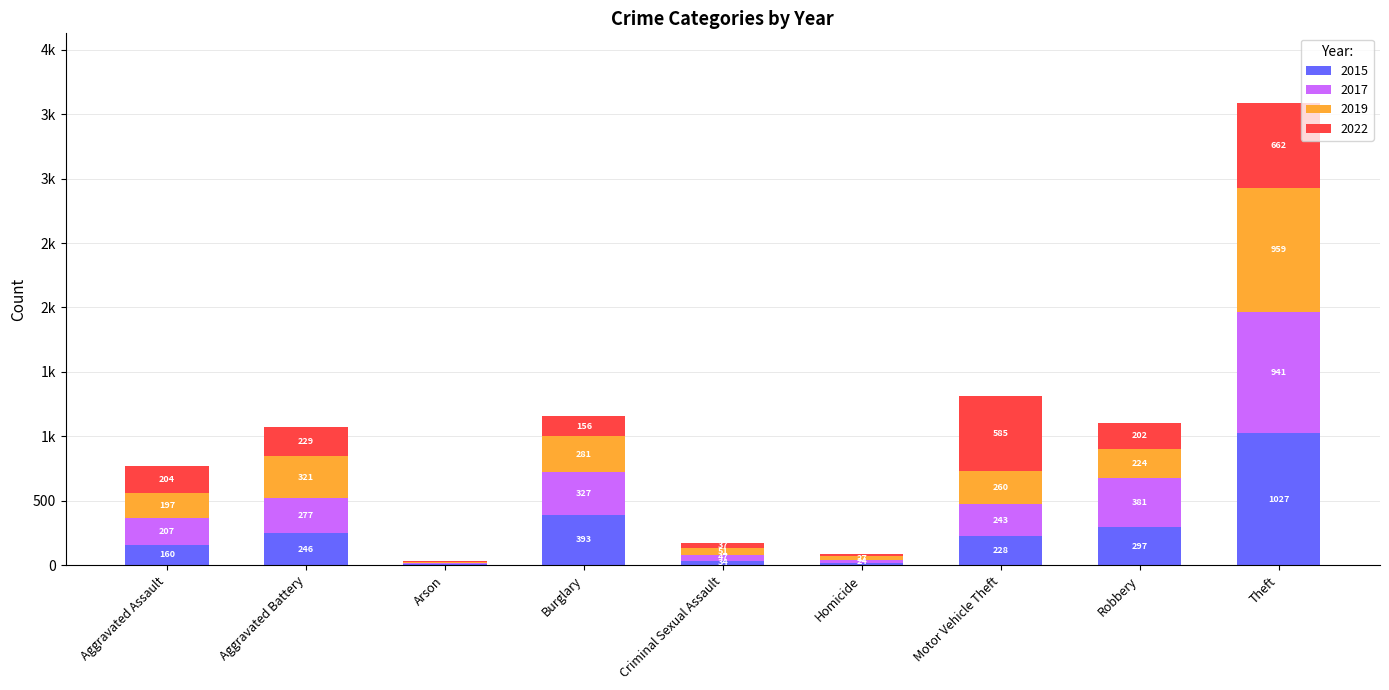

The 2015 series shows 11 at Arson. True or false?

True